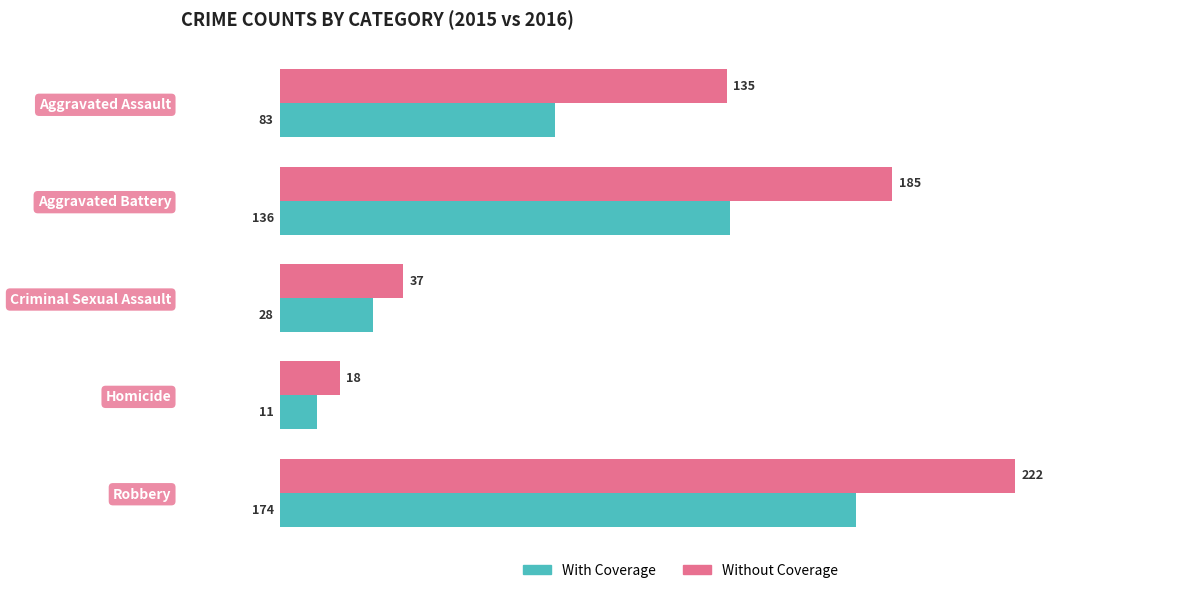

Is the value of With Coverage at Robbery greater than the value of Without Coverage at Homicide?

Yes